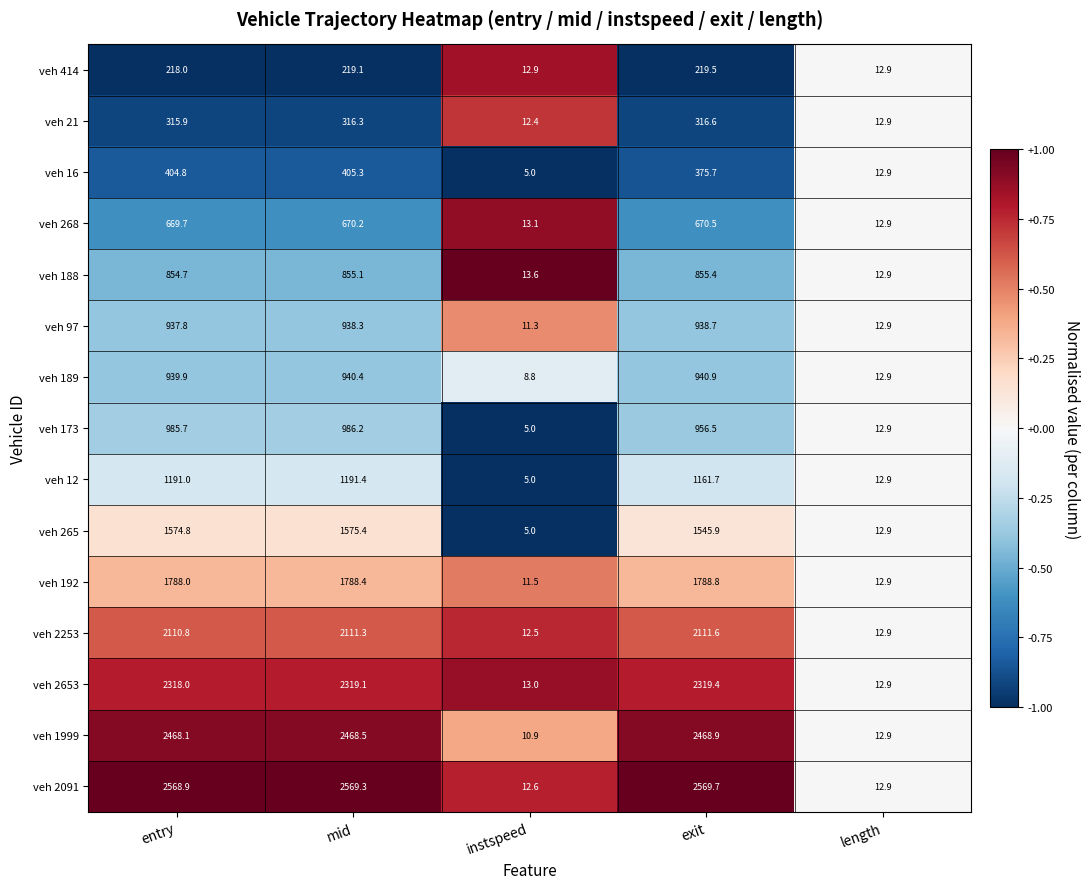

What is the difference between the maximum and second lowest values in the veh 192 series?

1775.9